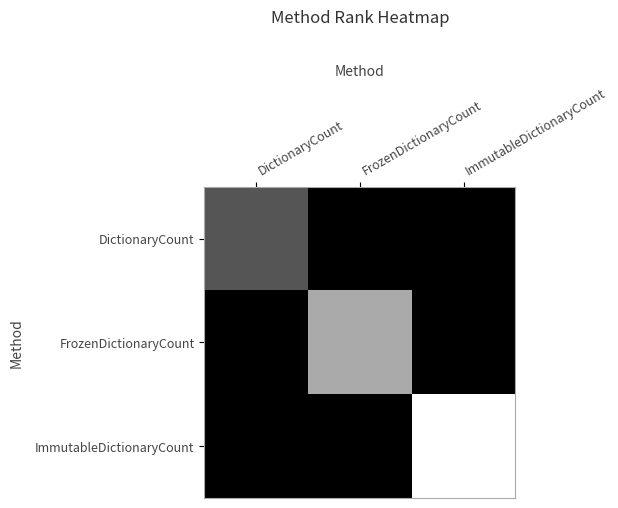

What is the total value across all series at FrozenDictionaryCount?

2